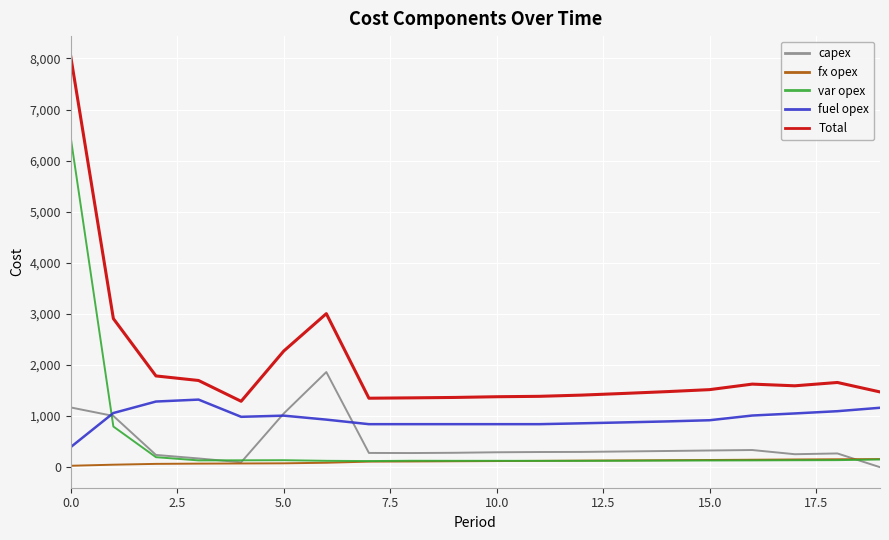

Rank the series by their maximum value, from highest to lowest.

Total, var opex, capex, fuel opex, fx opex